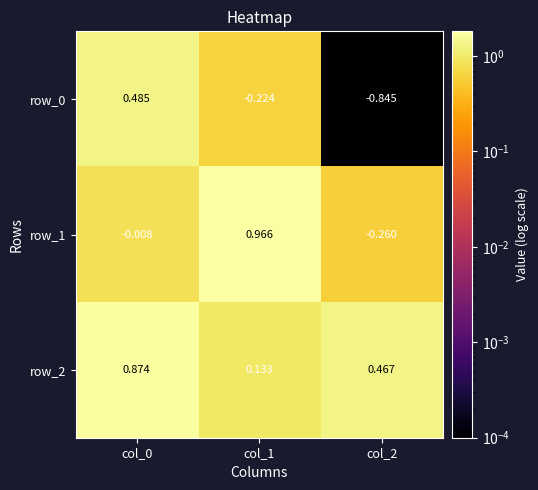

Is the value of row_1 at col_0 greater than the value of row_2 at col_0?

No